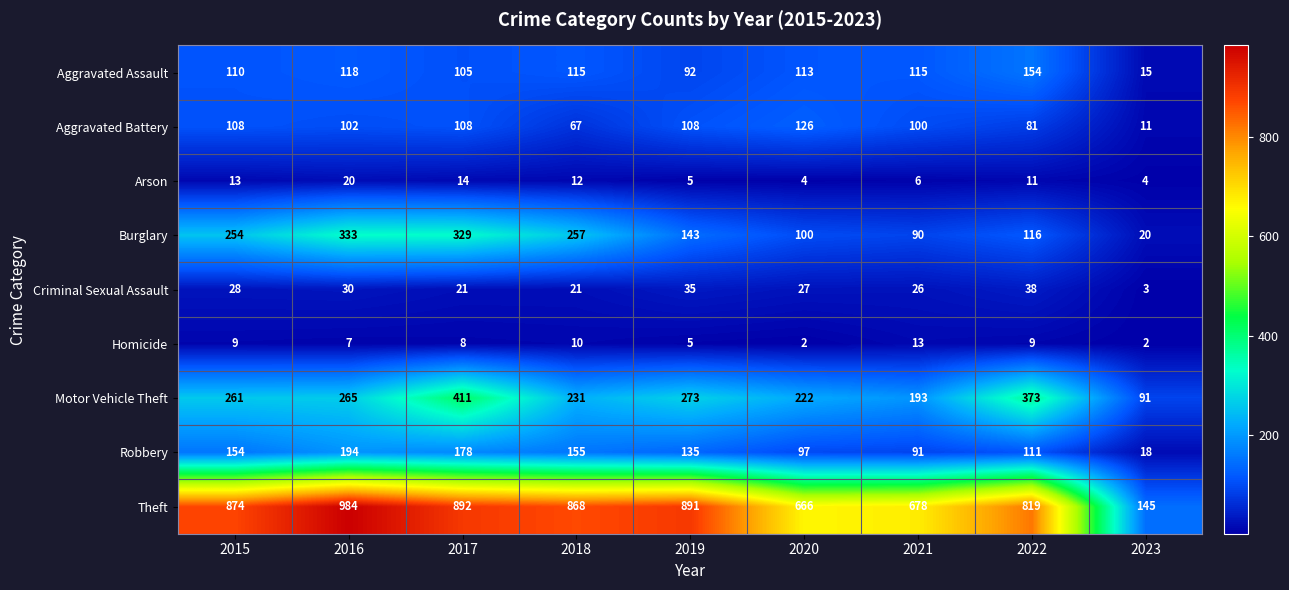

At how many categories does at least one series exceed 508?

8